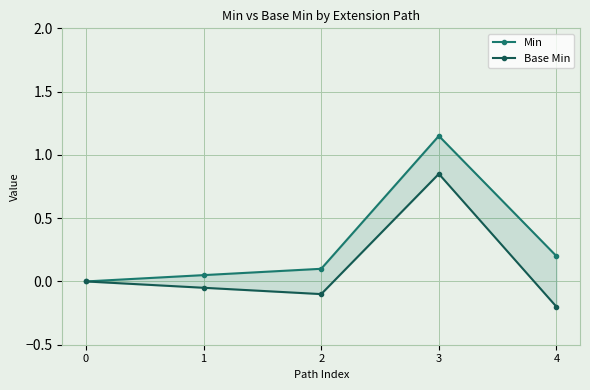

What is the value of the Min point at the 4th from the left?

1.1